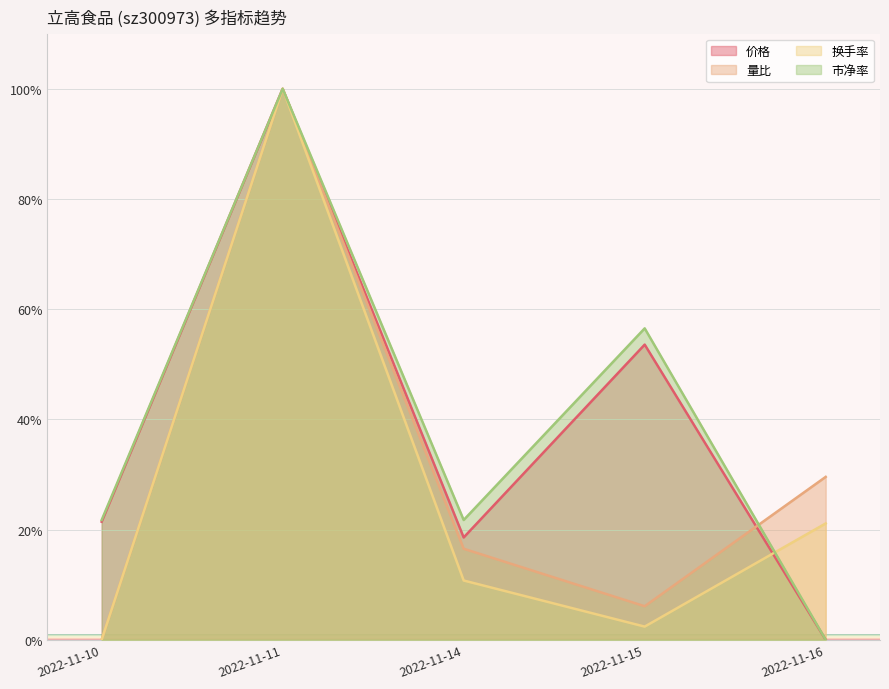

Which has a higher value, 2022-11-14 or 2022-11-10?

2022-11-10